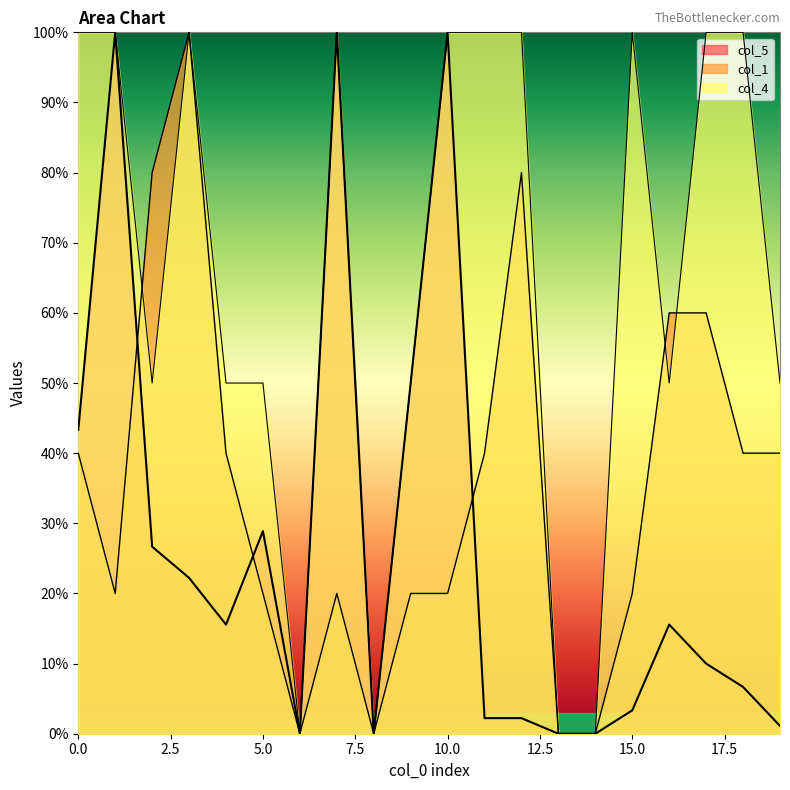

The value of col_1 at 11 is 56.2. True or false?

False